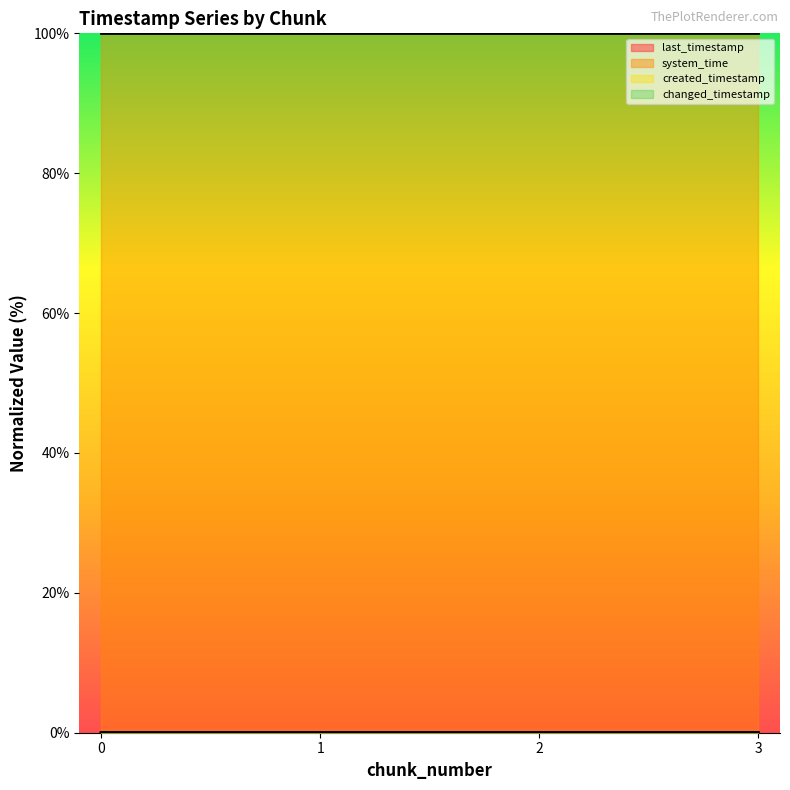

True or false: changed_timestamp has a value of 0.0 at 0.

False